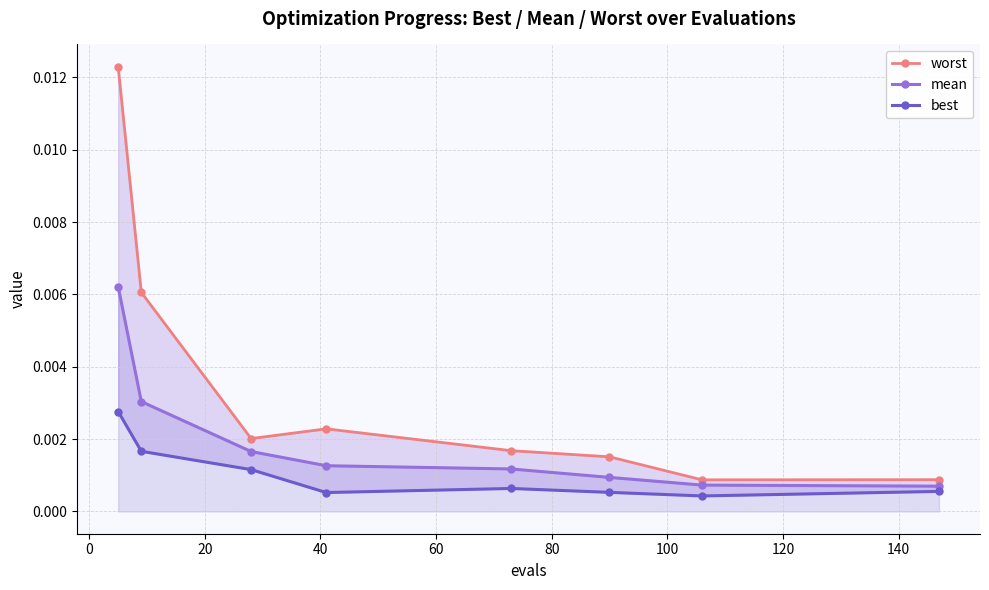

True or false: mean has more than 2 points higher than both neighbors.

False